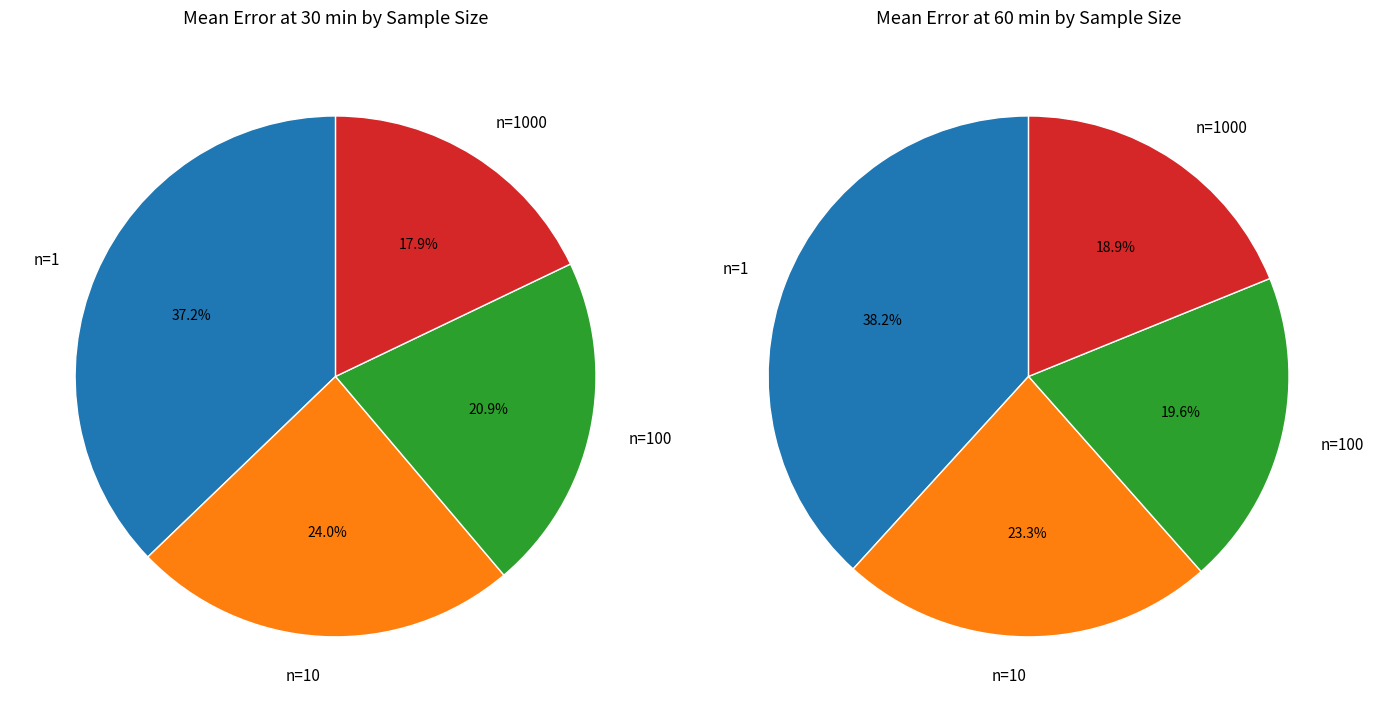

Does n=100 account for over 50% of the chart?

No